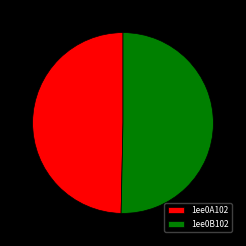

Is the sum of 1ee0B102 and 1ee0A102 greater than half?

Yes